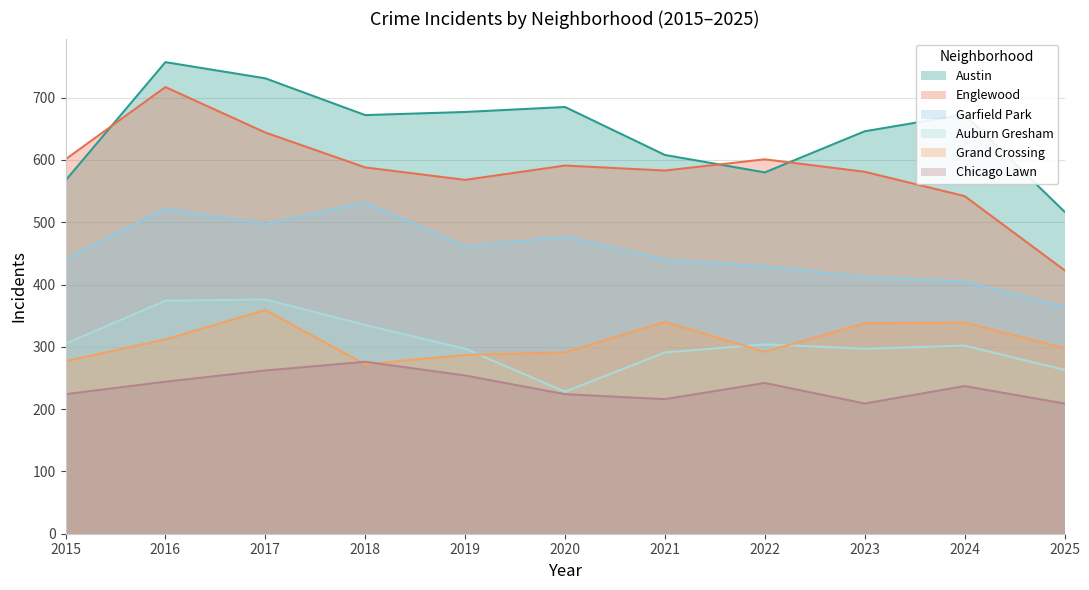

Which has a higher value, 2015 or 2018?

2018